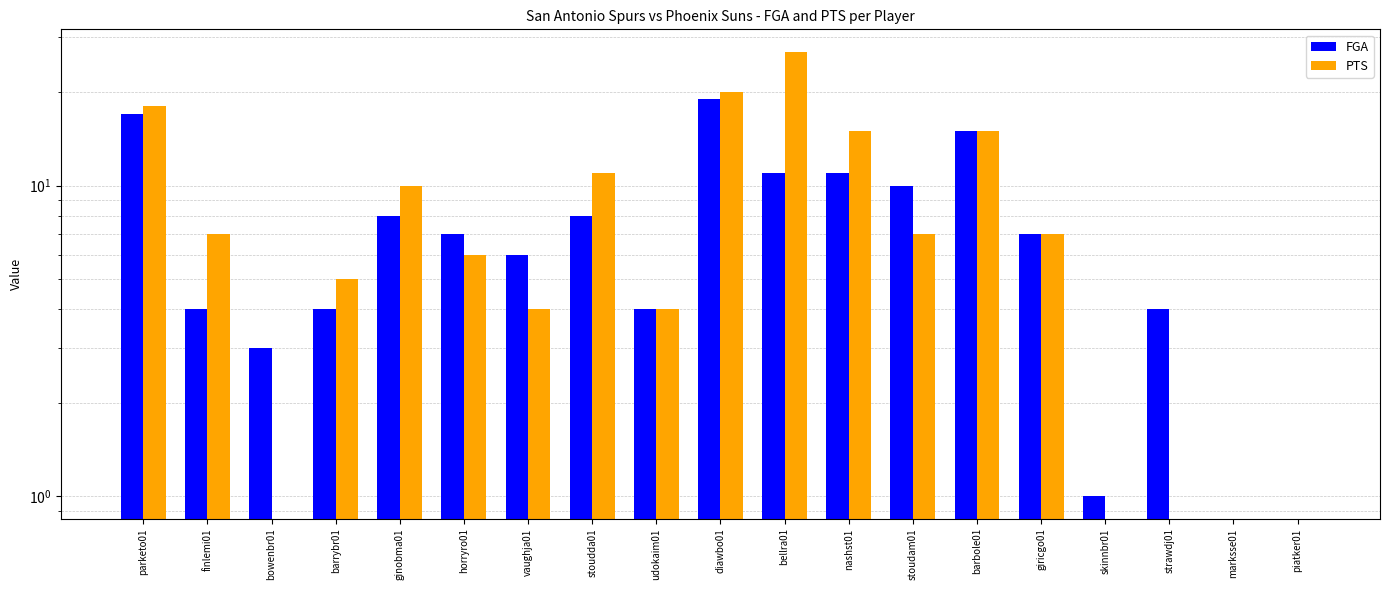

What is the sum of all PTS values?

156